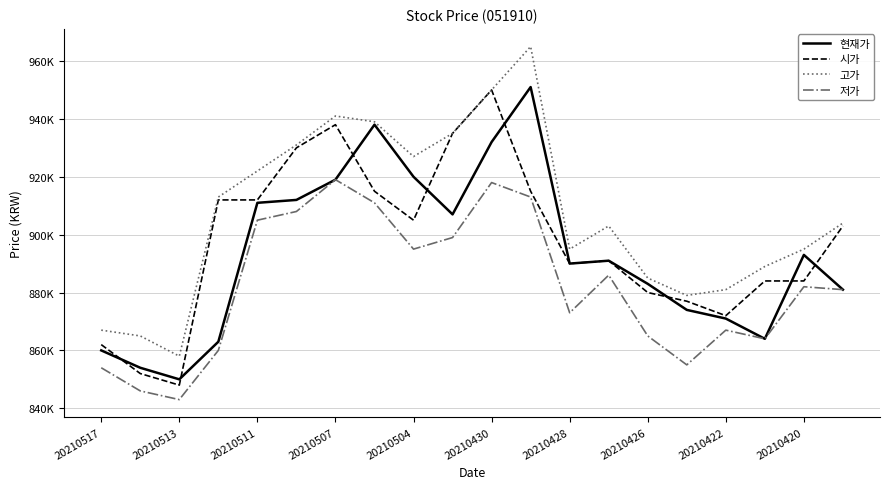

Which series ends up on top after the final intersection of 시가 and 현재가?

시가